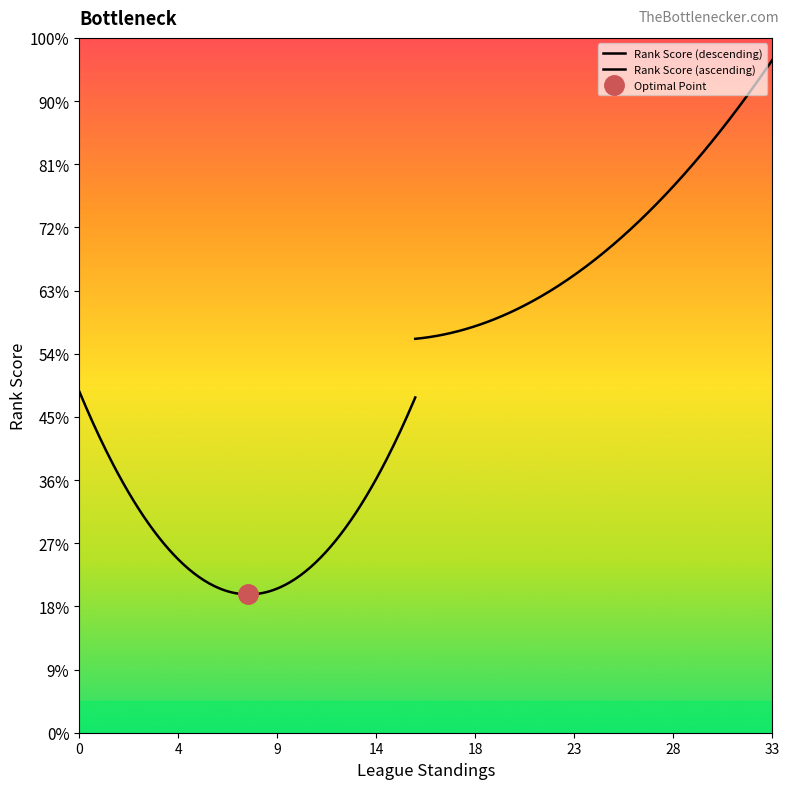

What is the value of the League Standings point at the 12th from the left?

15